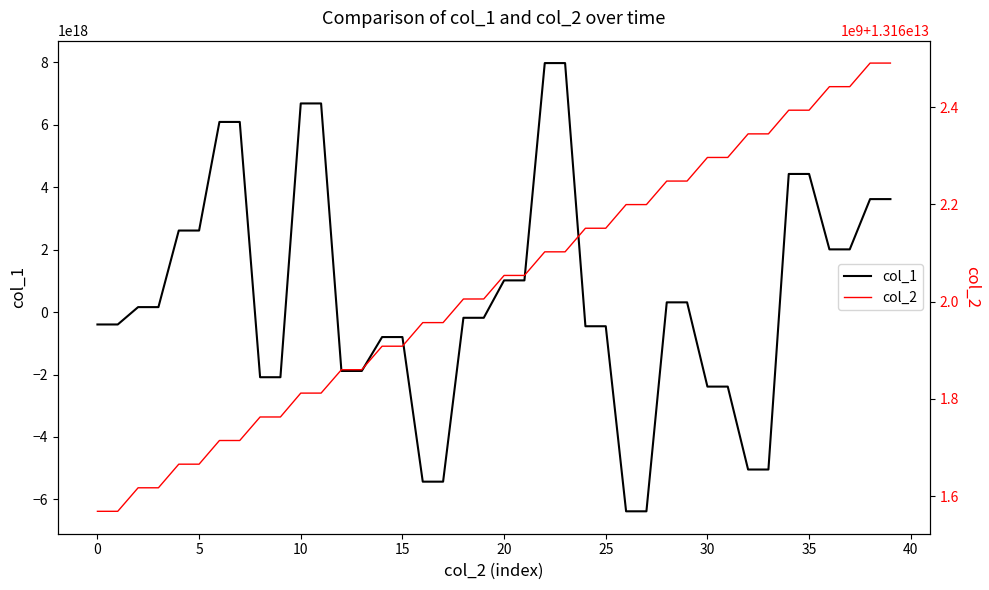

What is the difference between the highest and lowest values at 11?

6687204740586160128